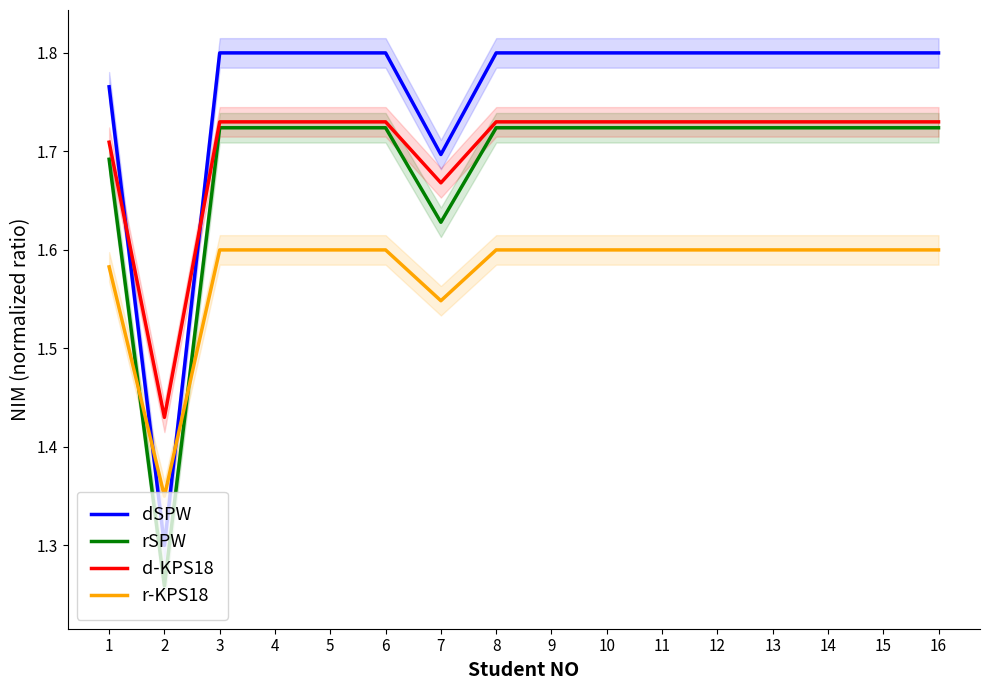

True or false: dSPW and rSPW intersect in this chart.

False